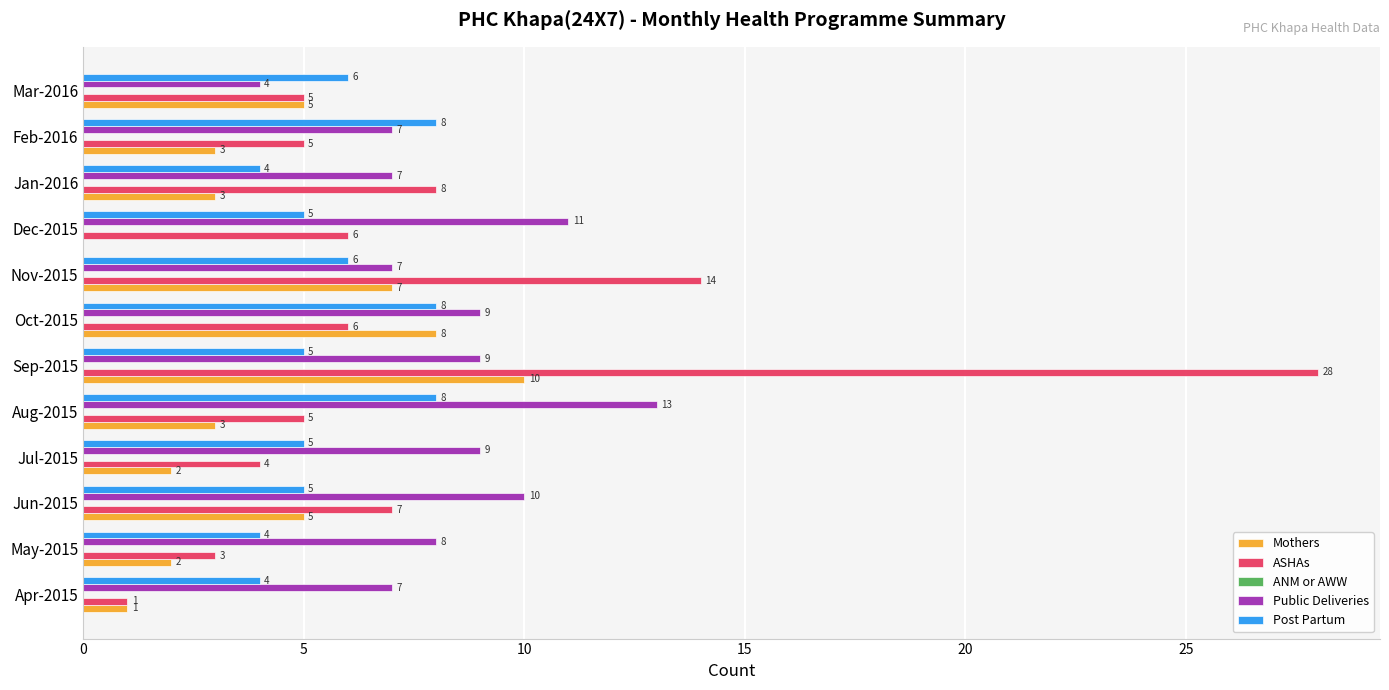

Is it true that ASHAs equals 28 at Sep-2015?

True